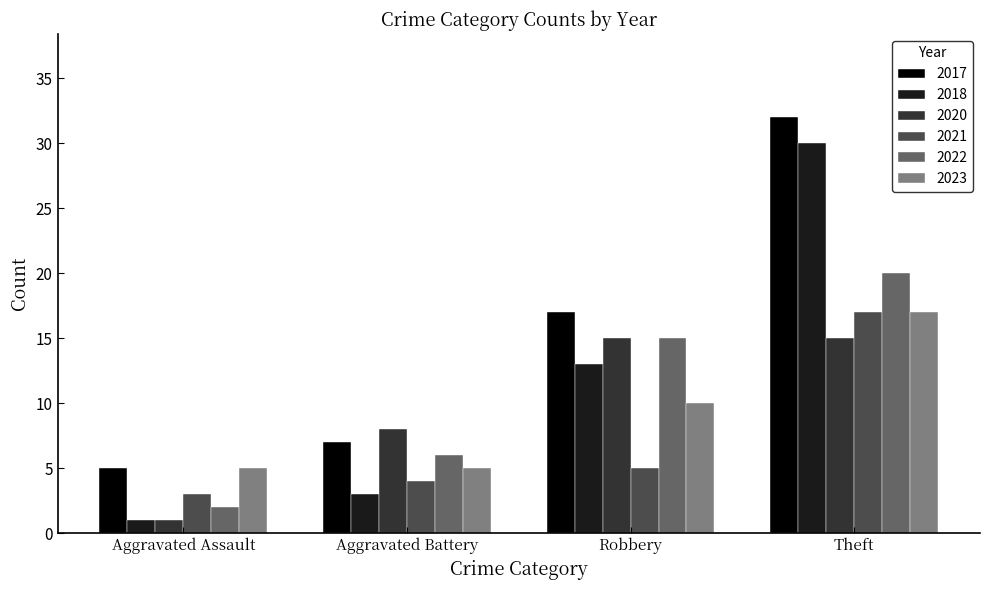

True or false: 2017 has a value of 17 at Robbery.

True